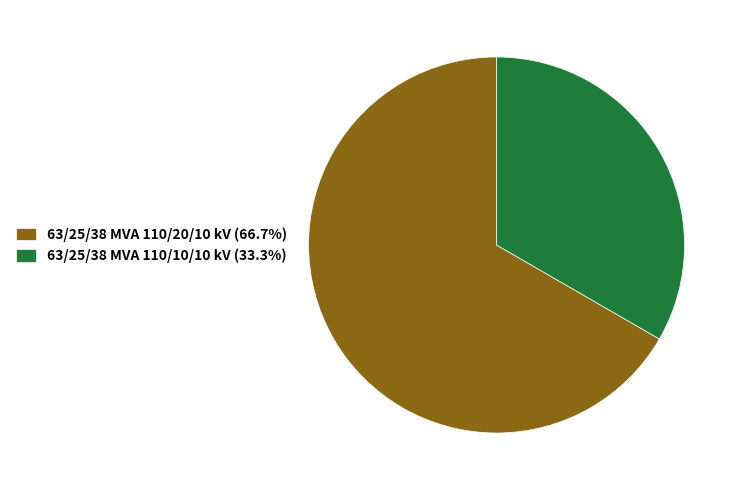

Approximately how many times larger is the value at 63/25/38 MVA 110/10/10 kV (33.3%) compared to 63/25/38 MVA 110/20/10 kV (66.7%)?

0.5